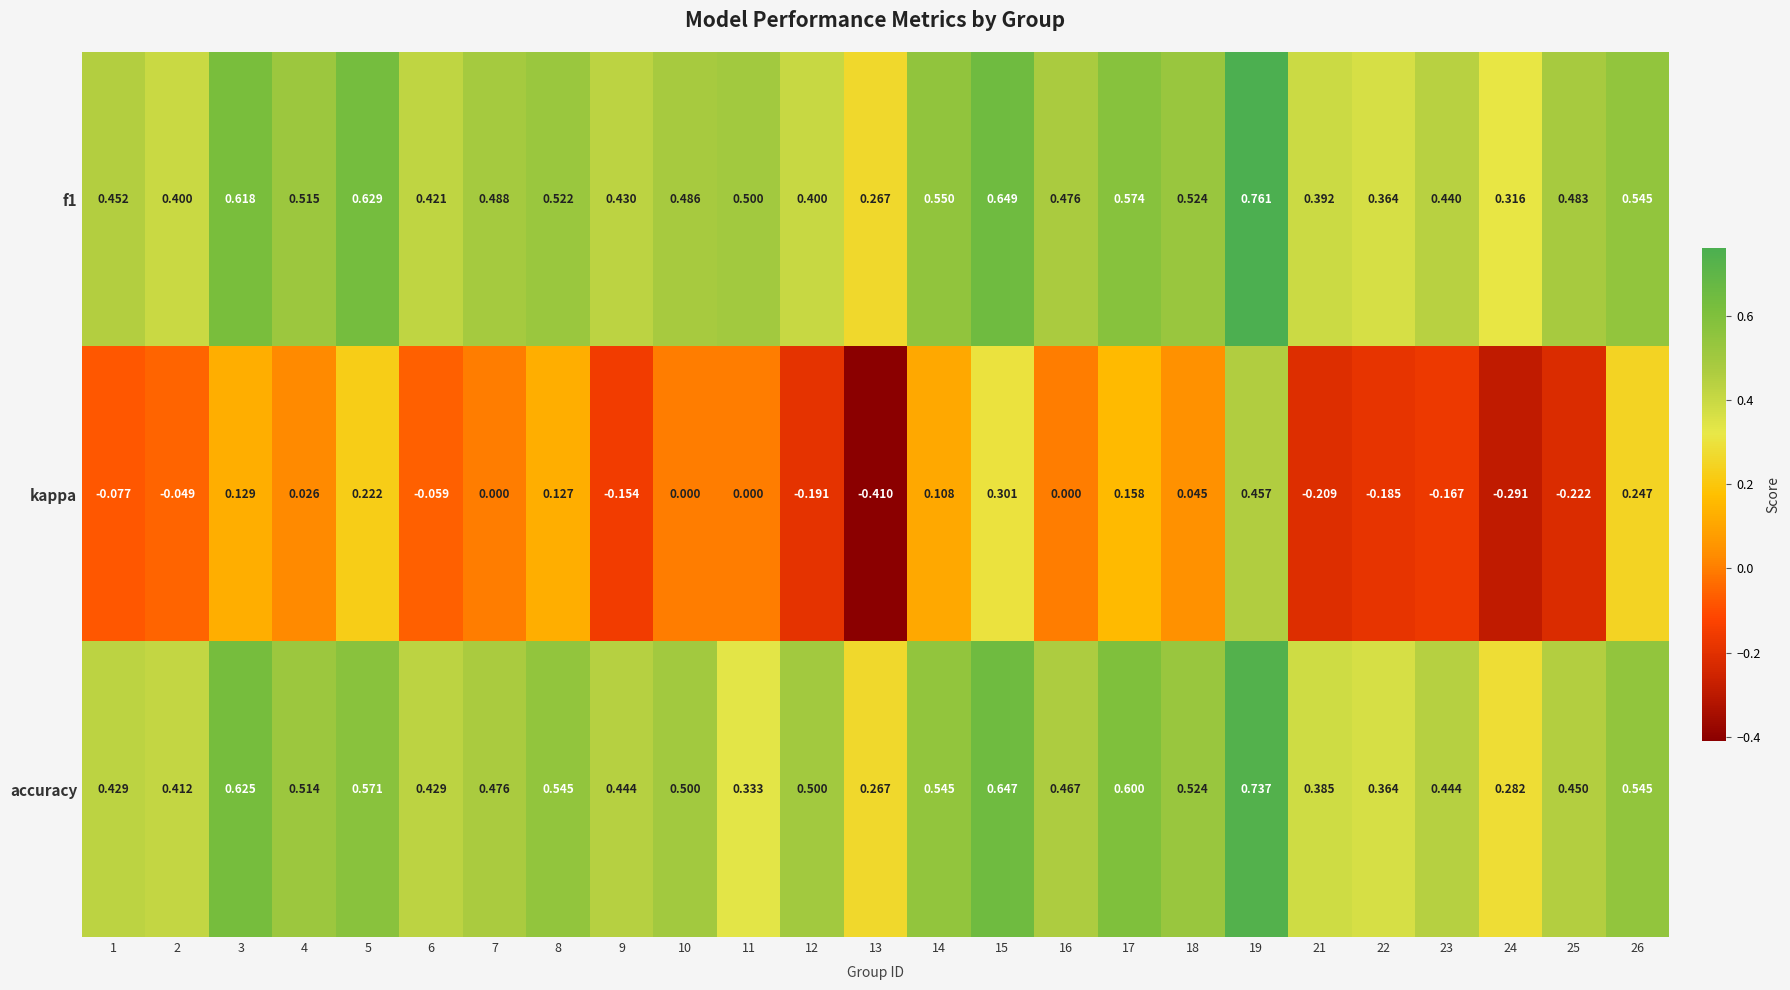

Is the value of f1 at 4 greater than the value of accuracy at 8?

No